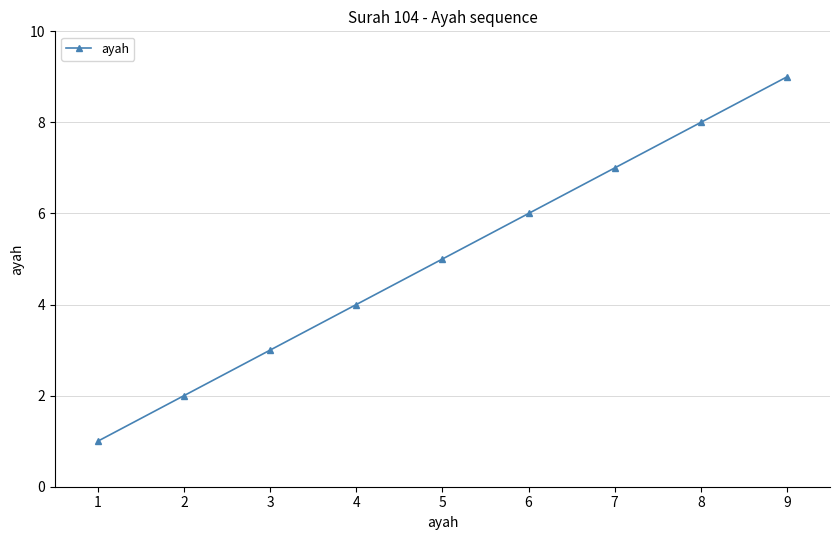

Is it true that the value at 4 is 4?

True